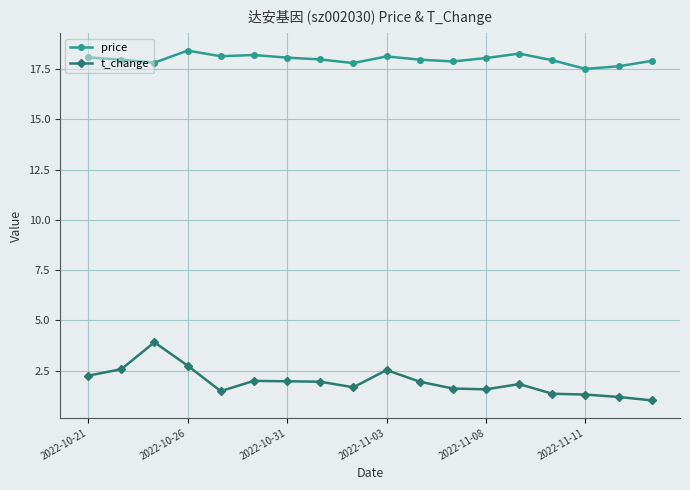

How many lines are shown in the chart?

2